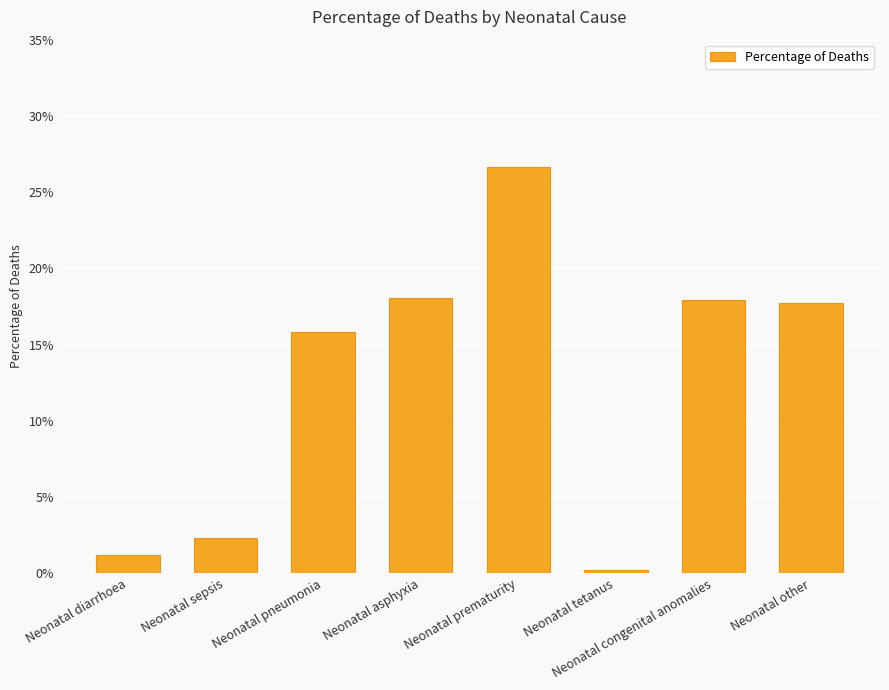

What is the label of the 8th bar from the right?

Neonatal diarrhoea